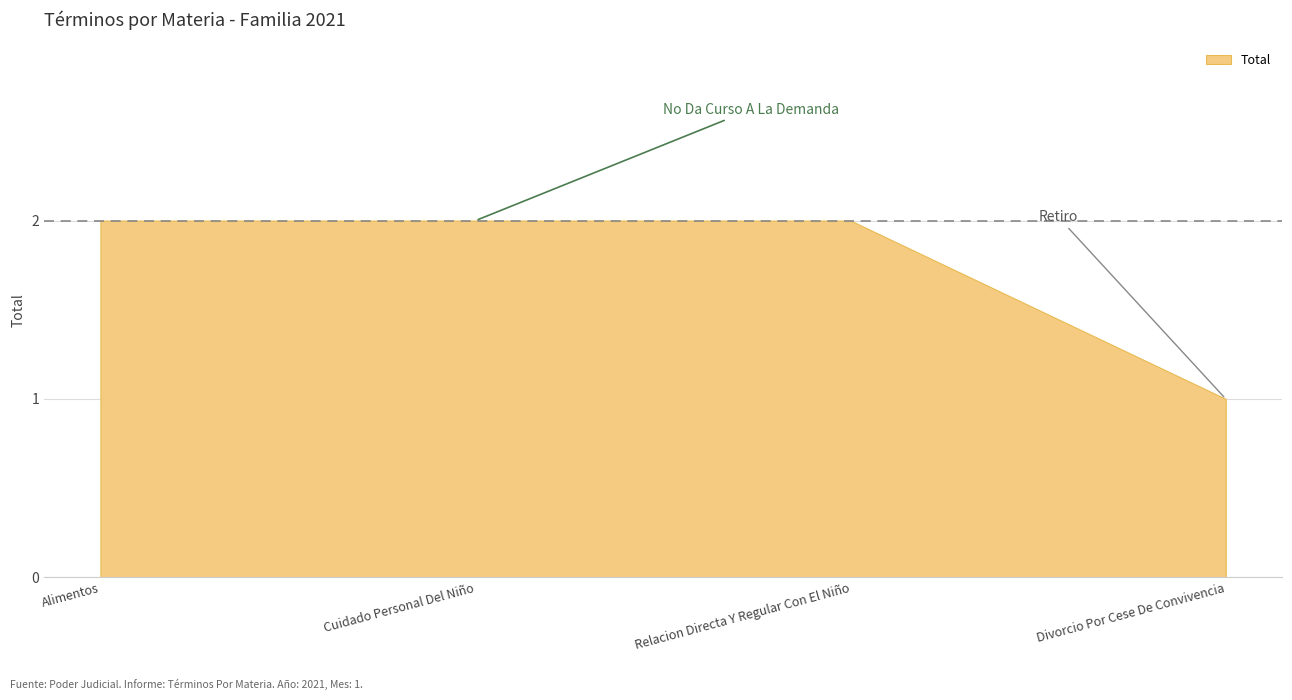

Reading left to right, list all the values displayed in this chart.

2	2	2	1